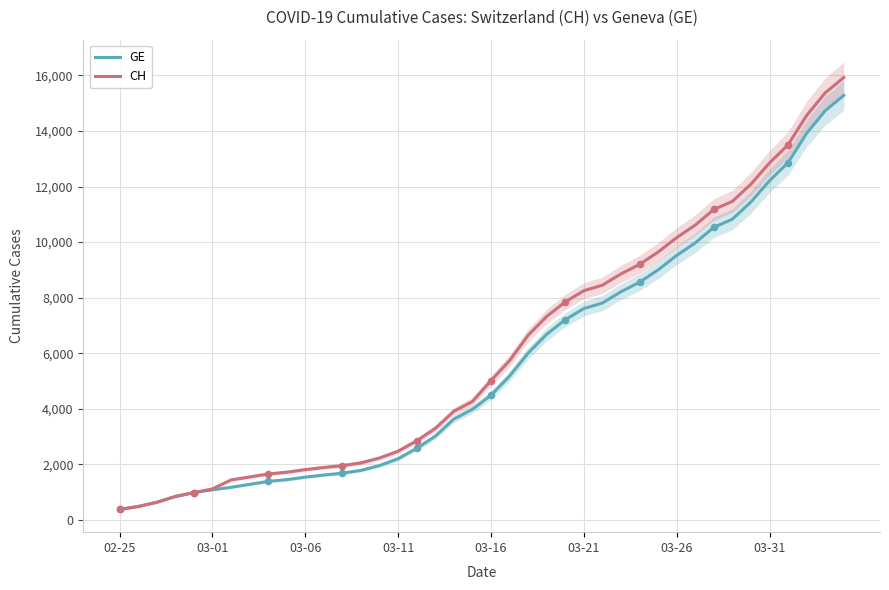

Which series has the largest total across all categories?

CH